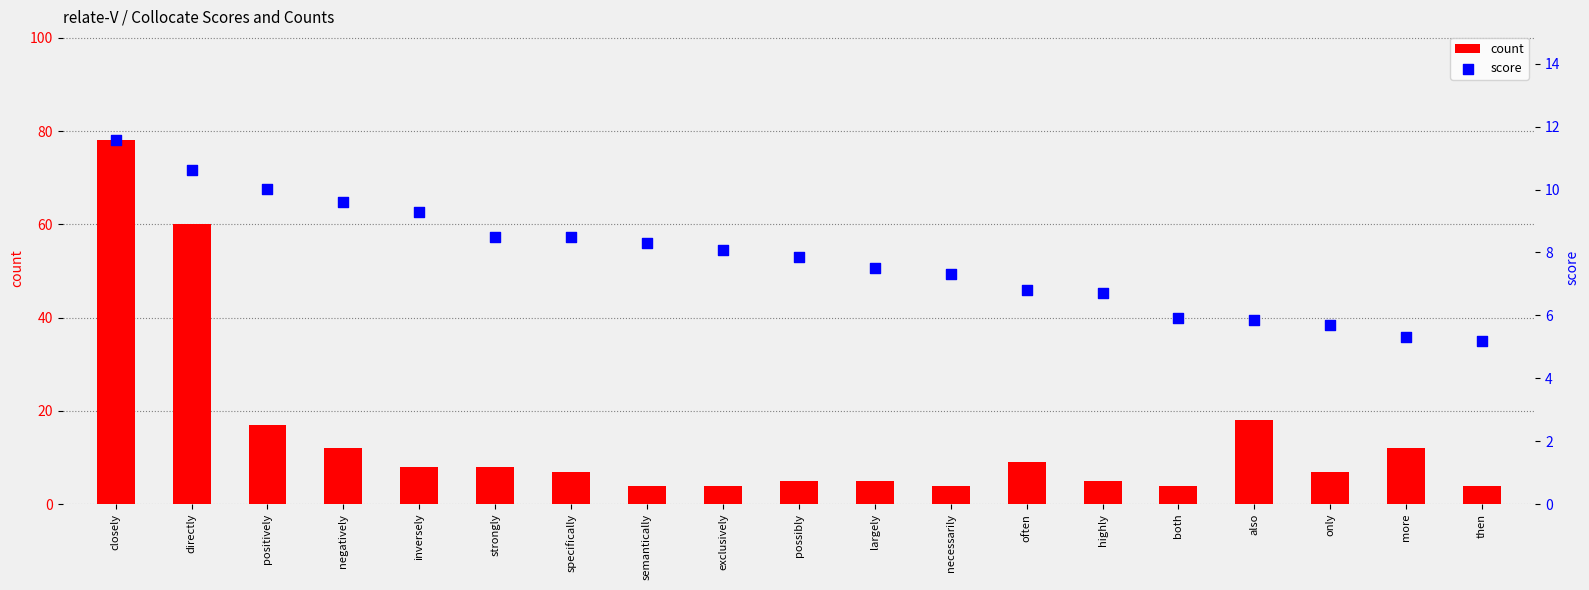

What is the total value across all series at negatively?

21.6